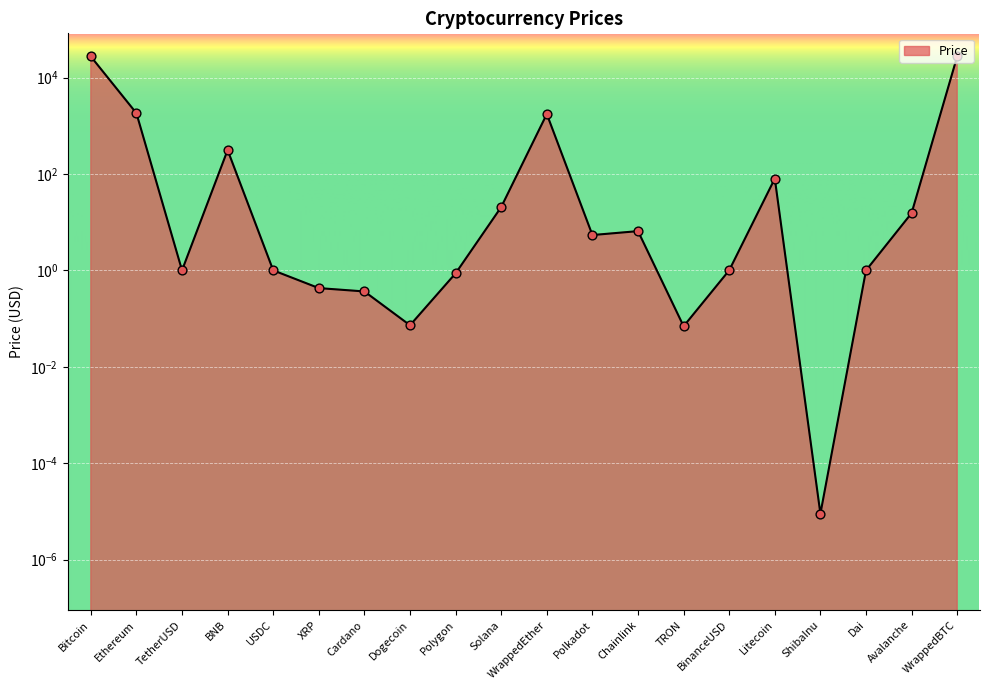

Which has a higher value, Bitcoin or Chainlink?

Bitcoin